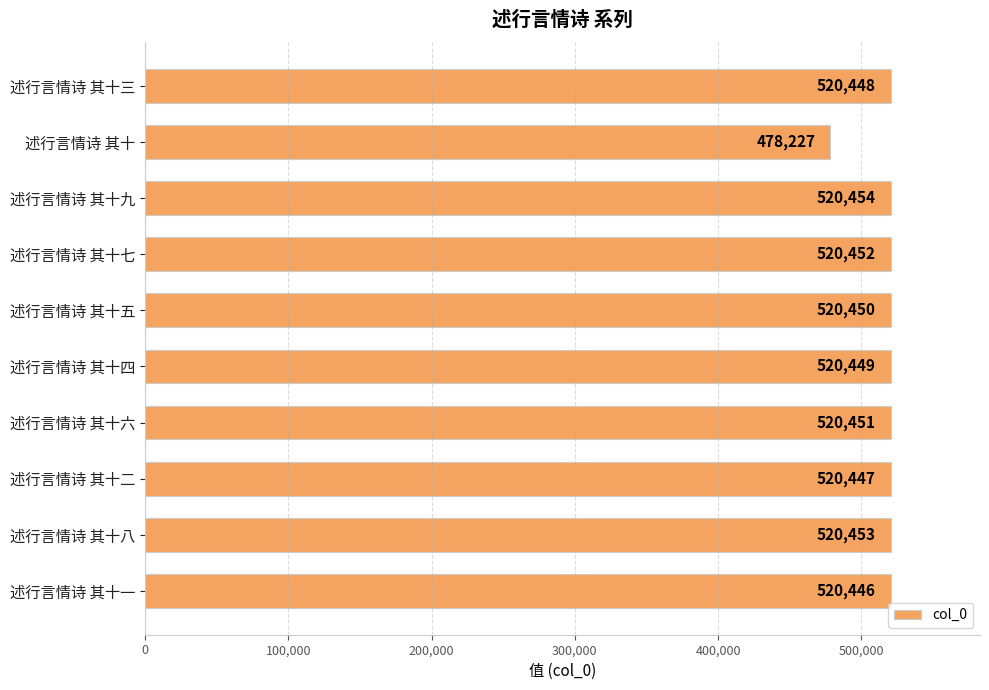

Where is the data nearest to the value 499340?

述行言情诗 其十一